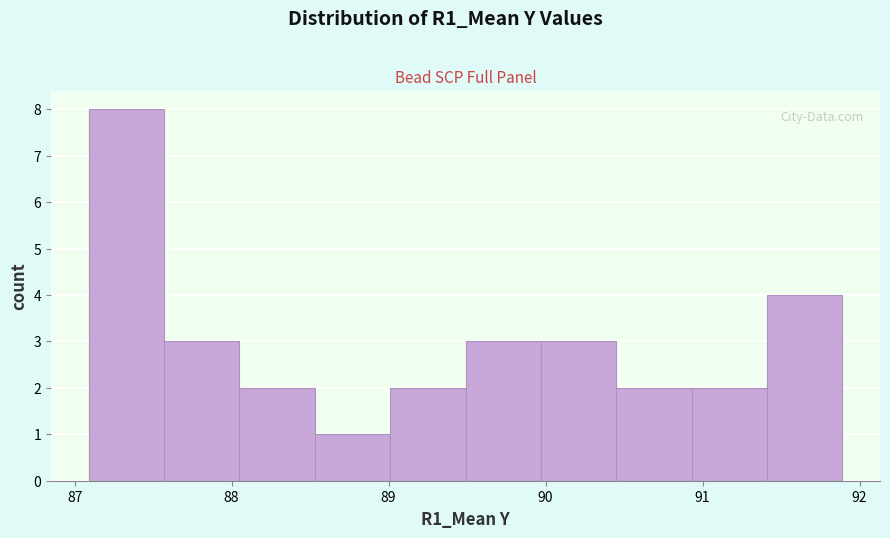

Reading left to right, transcribe this chart: for each bar, give the range it covers on the x-axis and its height. Neither the bar edges nor the heights are printed on the chart, so give them approximately, as read against the axes.

87.09 to 87.57: 8
87.57 to 88.05: 3
88.05 to 88.53: 2
88.53 to 89.01: 1
89.01 to 89.49: 2
89.49 to 89.97: 3
89.97 to 90.45: 3
90.45 to 90.93: 2
90.93 to 91.41: 2
91.41 to 91.89: 4